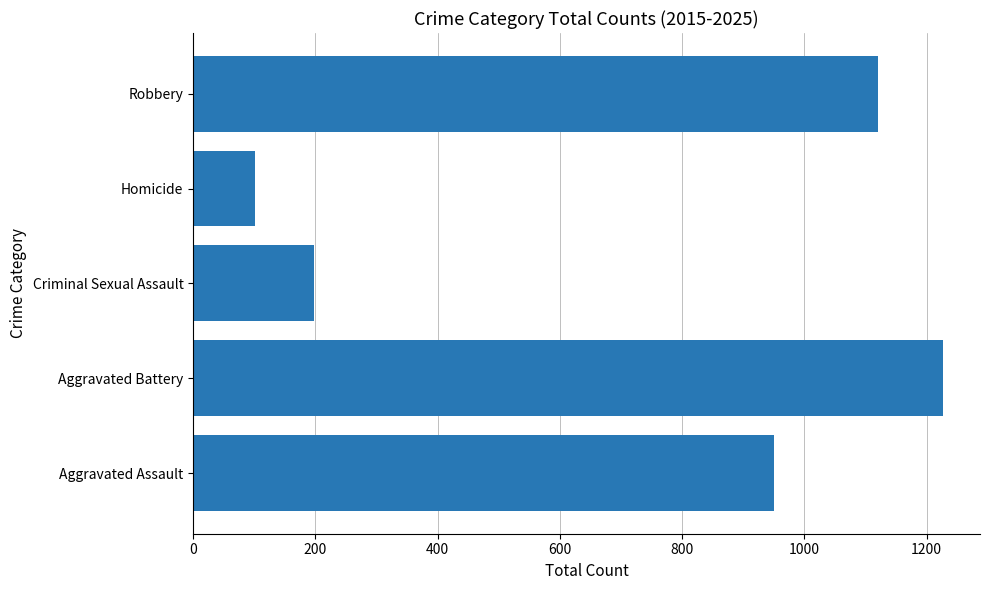

What value does the data have at Criminal Sexual Assault?

197